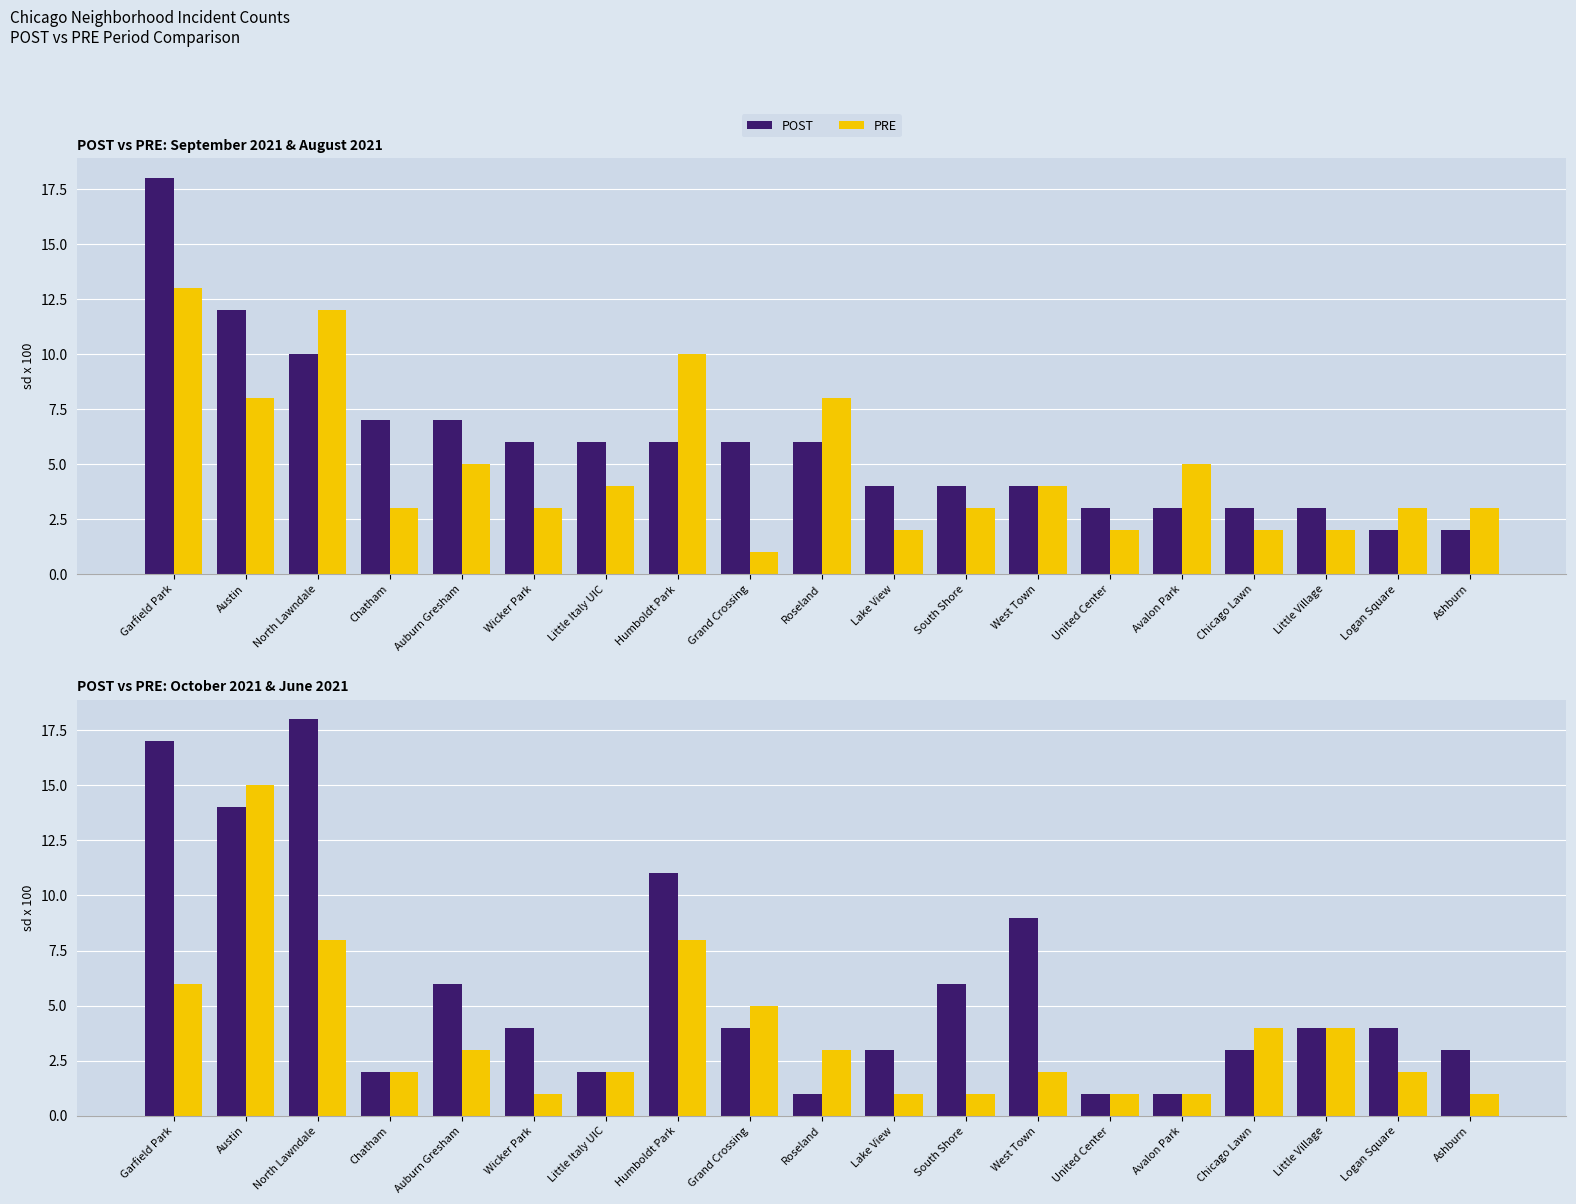

What is the value of the POST bar at the 6th from the left?

4